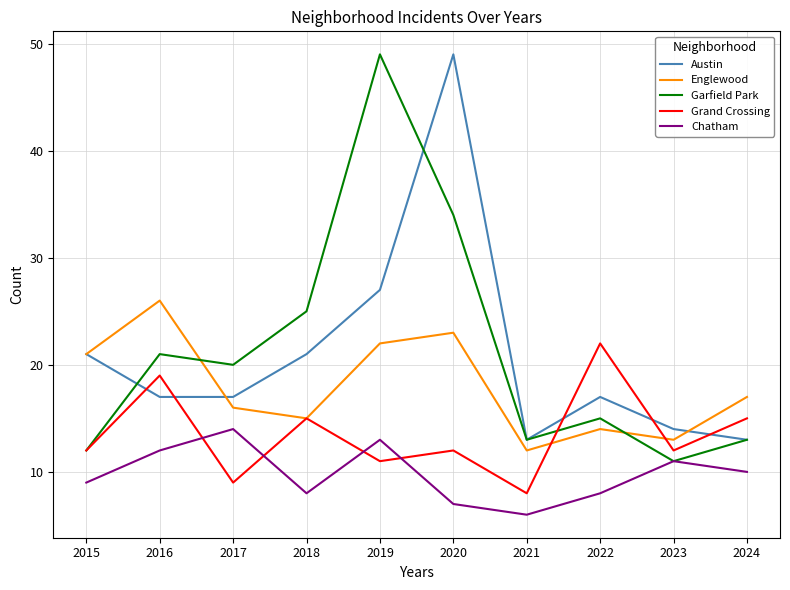

List the labels in order of Englewood value, largest first.

2016, 2020, 2019, 2015, 2024, 2017, 2018, 2022, 2023, 2021